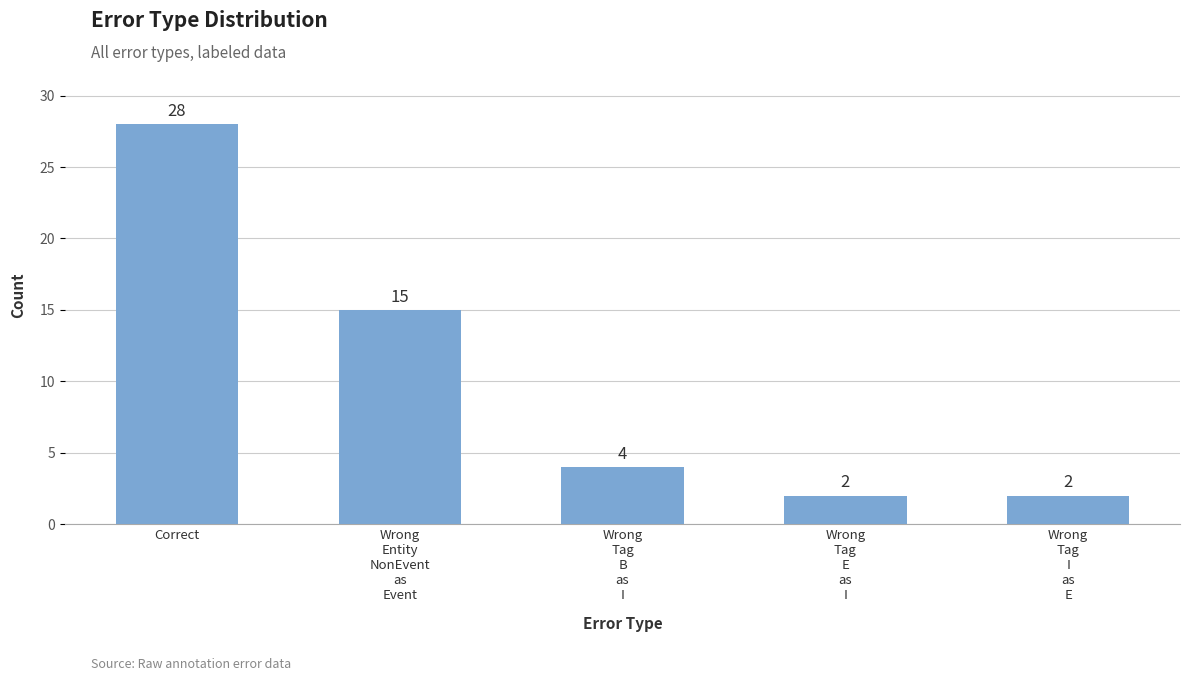

What is the label of the 5th bar from the left?

Wrong
Tag
I
as
E